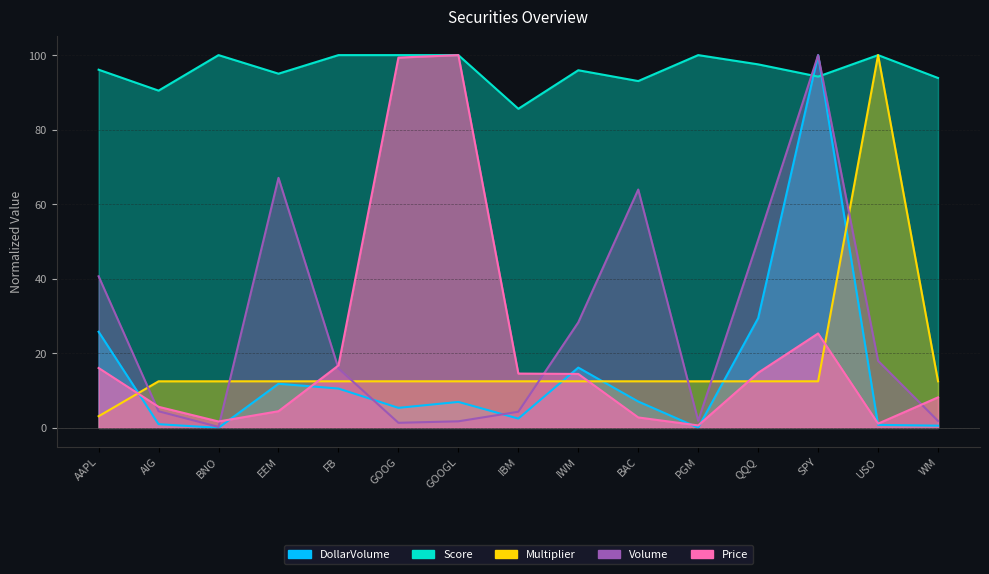

What position from the left is USO?

14